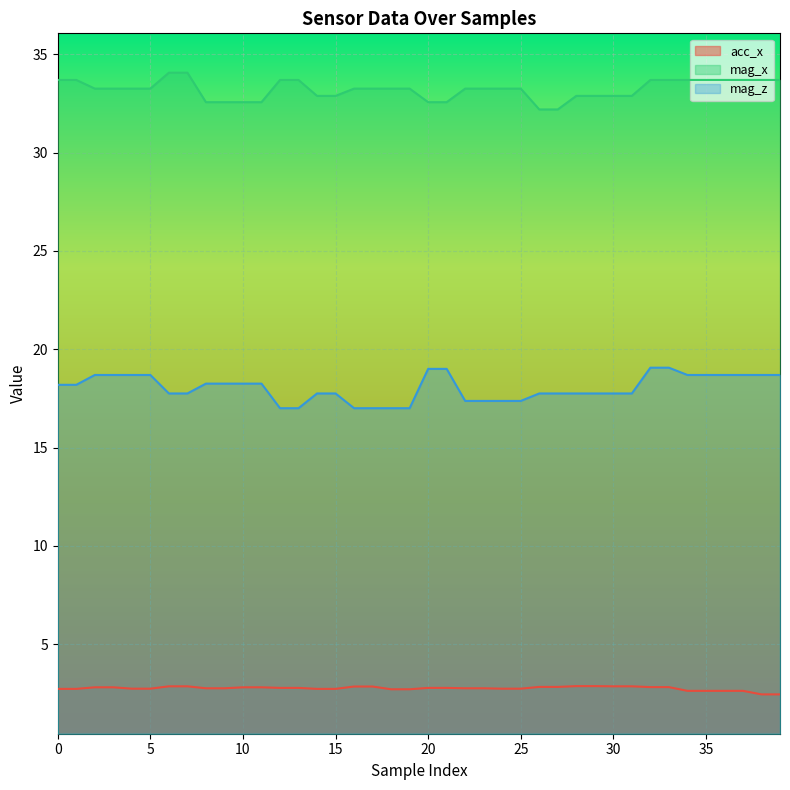

Does the chart display data point markers on the line(s)?

No